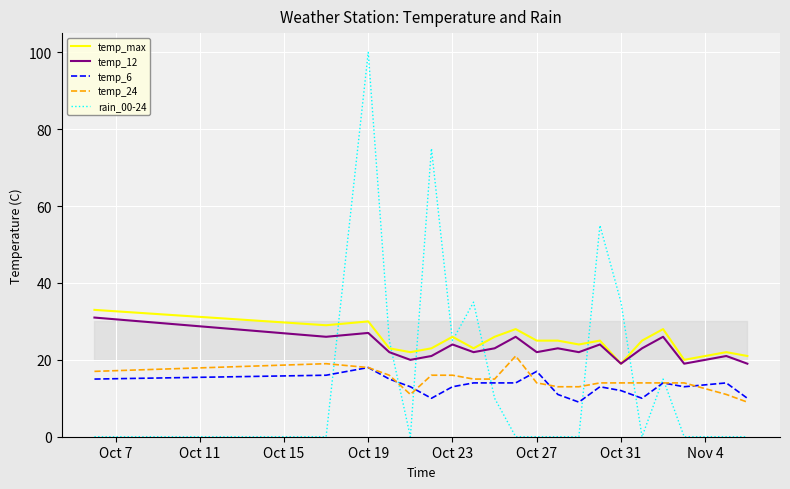

Count the number of data series in this chart.

5